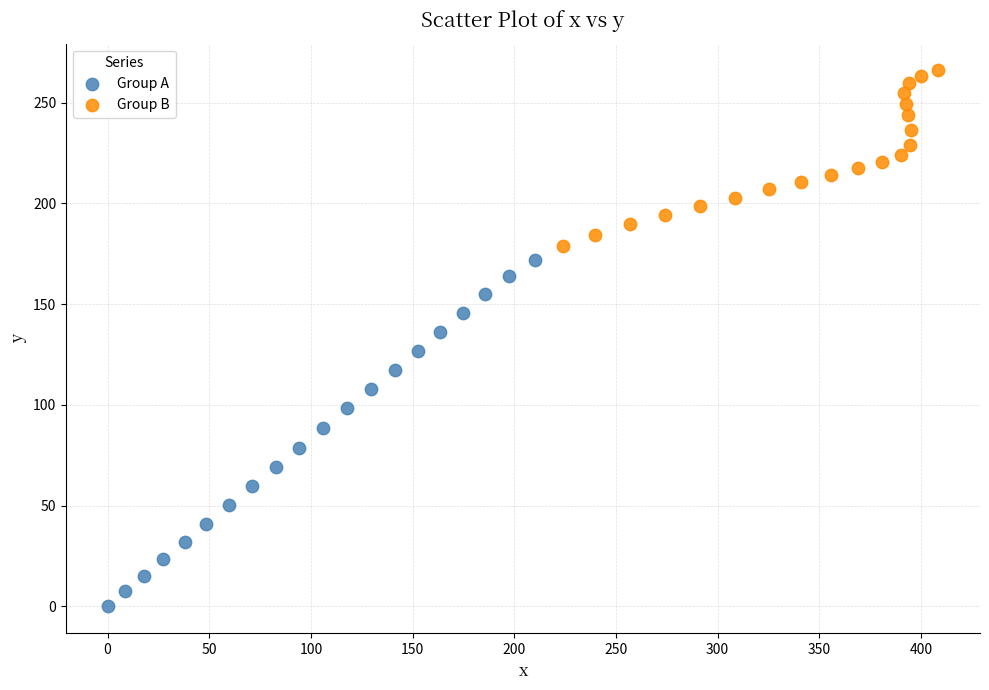

What are all the series names shown in the legend?

Group A, Group B